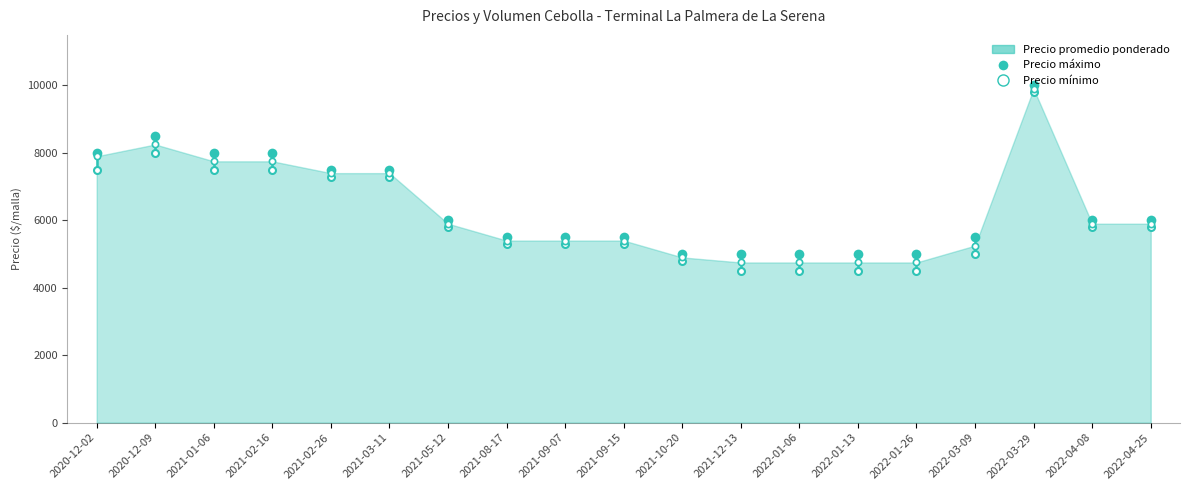

At which category does the chart reach its peak across all series?

2022-03-29